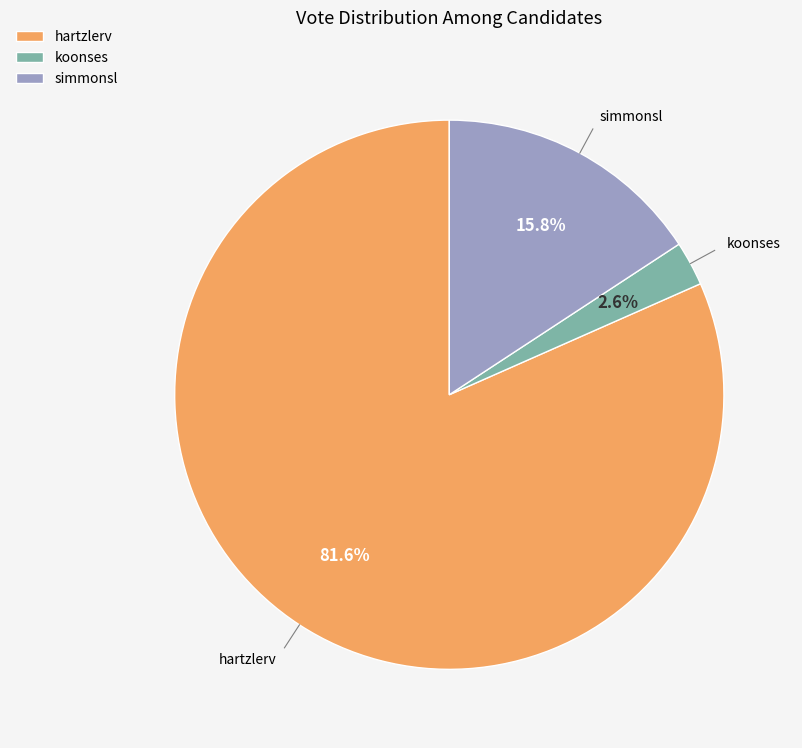

Count the number of slices in the pie.

3